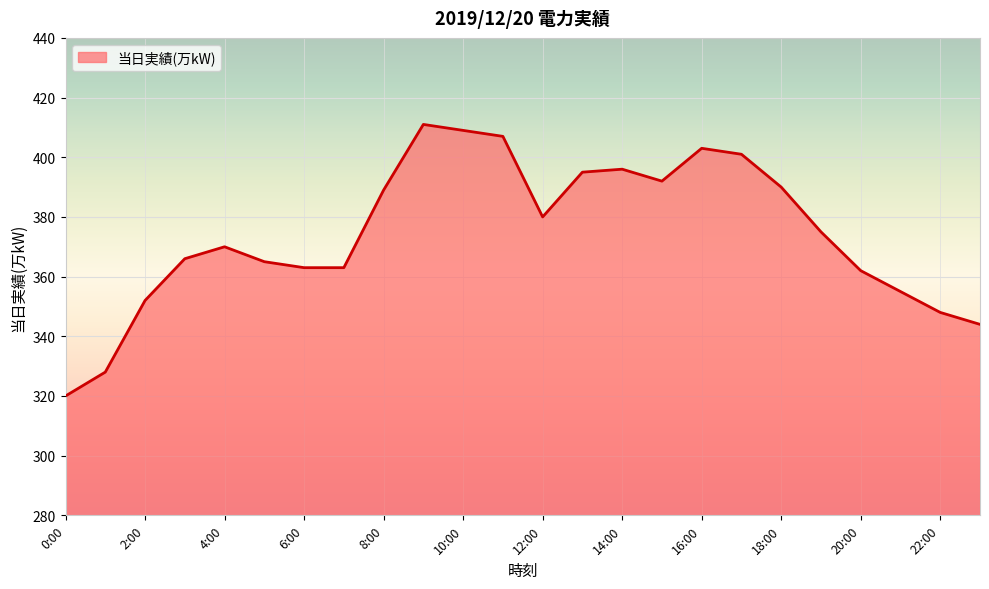

Reading left to right, transcribe all the data shown in this chart.

320	328	352	366	370	365	363	363	389	411	409	407	380	395	396	392	403	401	390	375	362	355	348	344